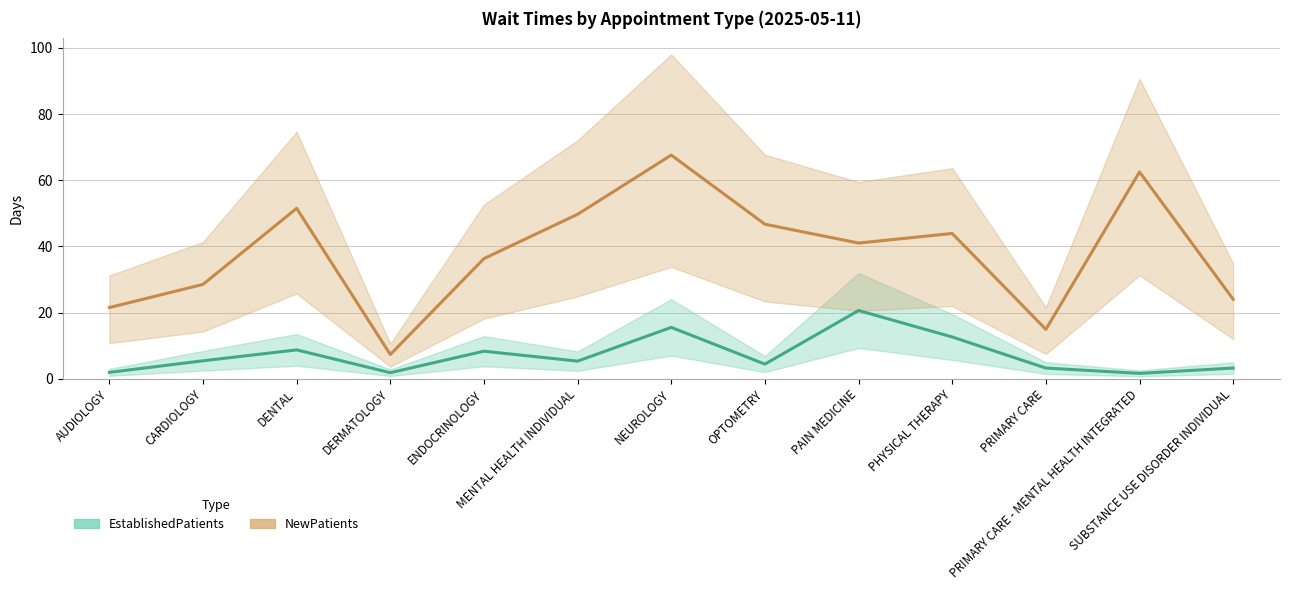

The value of EstablishedPatients at CARDIOLOGY is 8.0. True or false?

False